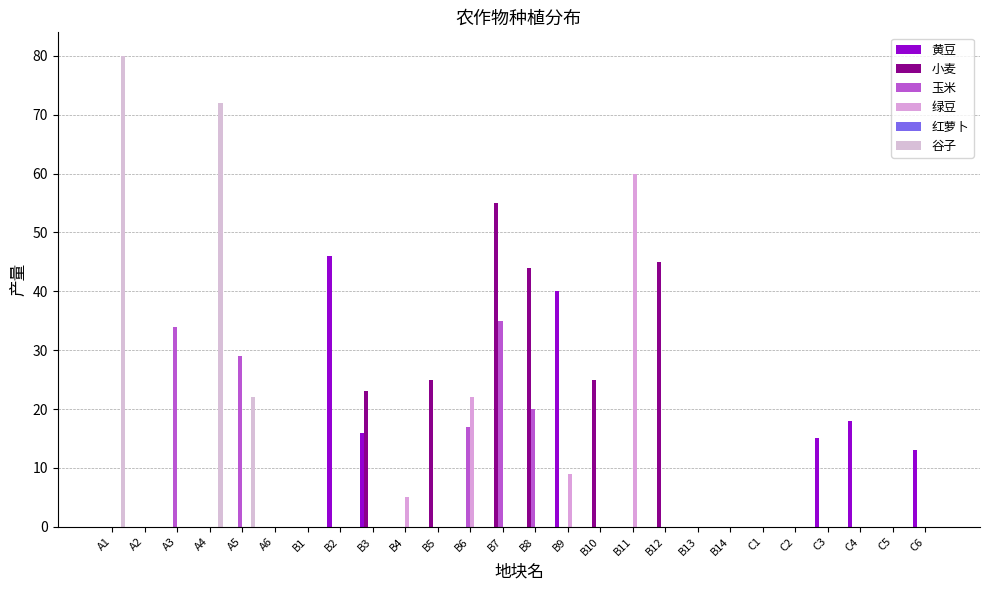

Does the chart contain stacked bars?

No